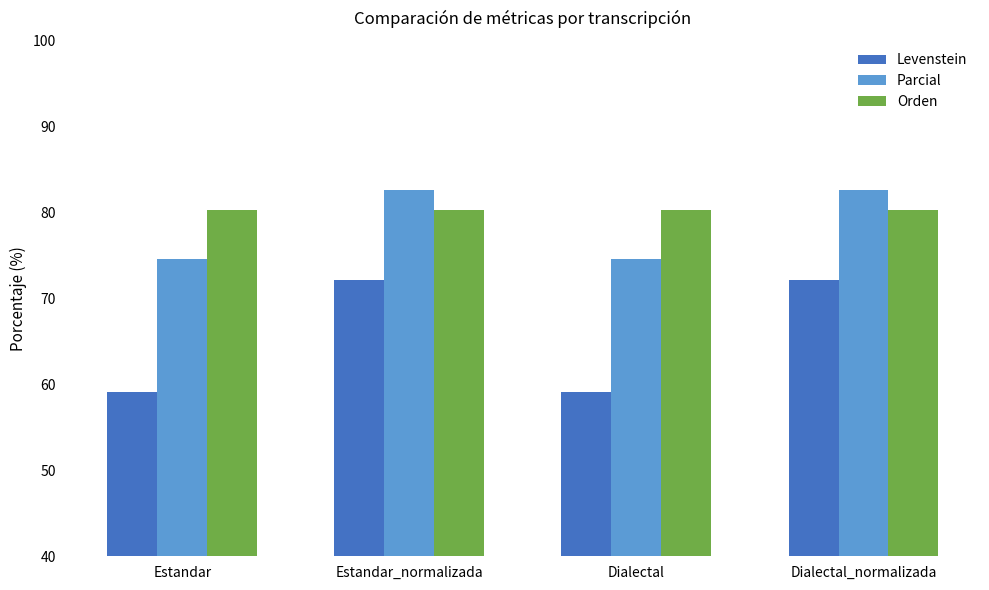

What is the label of the 1st bar from the left?

Estandar